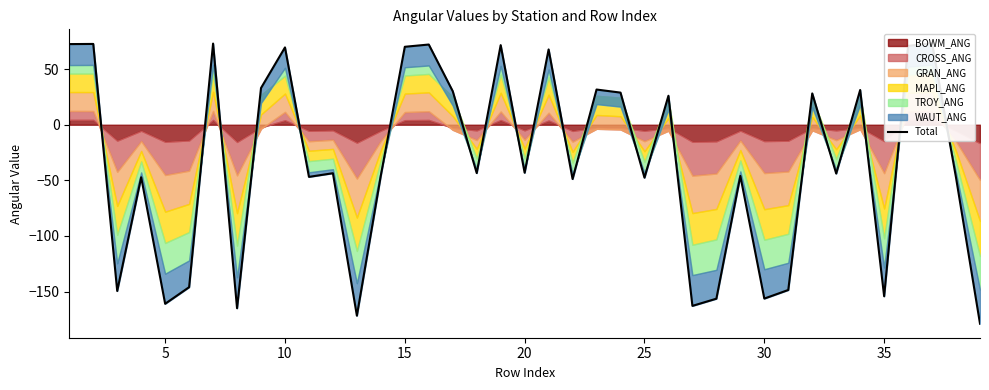

What is the difference between the second highest and second lowest values?

244.7